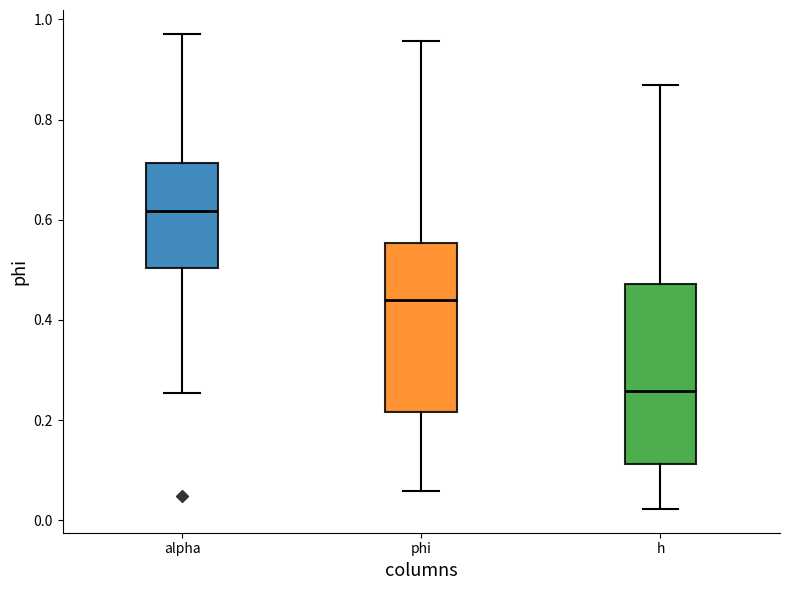

Reading left to right, read every box against the y-axis: the position of its median line, the range the box covers, and the ends of its whiskers. The values are not printed on the chart, so give them approximately, as read against the axis.

alpha: median 0.62, box 0.50 to 0.72, whiskers 0.26 to 0.98
phi: median 0.44, box 0.22 to 0.56, whiskers 0.06 to 0.96
h: median 0.26, box 0.12 to 0.48, whiskers 0.02 to 0.86